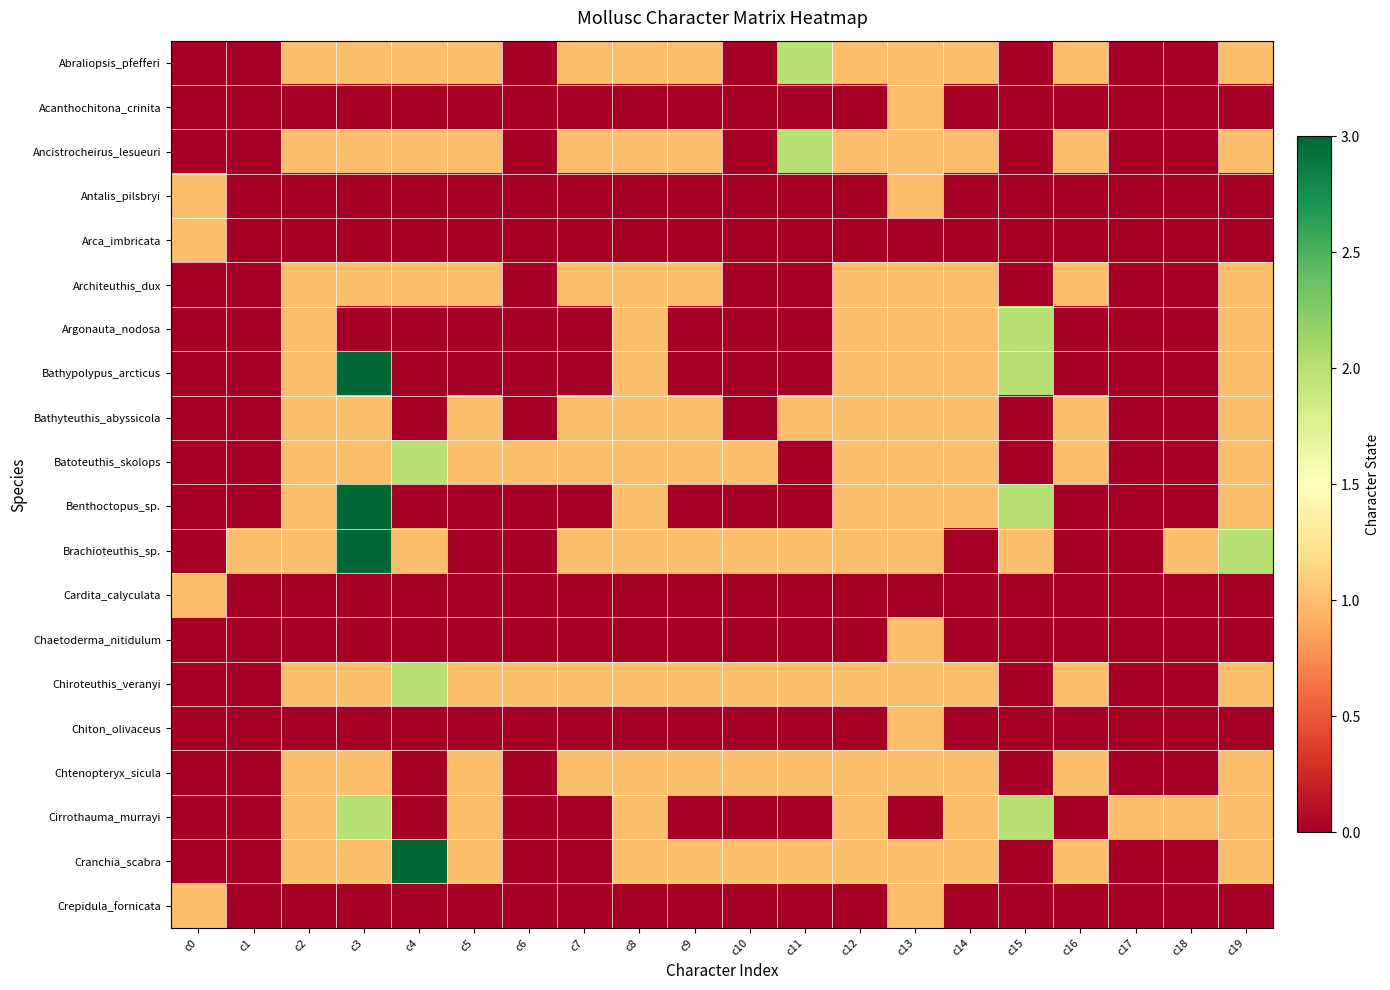

Reading left to right, list all the values displayed in this chart.

Abraliopsis_pfefferi: c0=0	c1=0	c2=1	c3=1	c4=1	c5=1	c6=0	c7=1	c8=1	c9=1	c10=0	c11=2	c12=1	c13=1	c14=1	c15=0	c16=1	c17=0	c18=0	c19=1
Acanthochitona_crinita: c0=0	c1=0	c2=0	c3=0	c4=0	c5=0	c6=0	c7=0	c8=0	c9=0	c10=0	c11=0	c12=0	c13=1	c14=0	c15=0	c16=0	c17=0	c18=0	c19=0
Ancistrocheirus_lesueuri: c0=0	c1=0	c2=1	c3=1	c4=1	c5=1	c6=0	c7=1	c8=1	c9=1	c10=0	c11=2	c12=1	c13=1	c14=1	c15=0	c16=1	c17=0	c18=0	c19=1
Antalis_pilsbryi: c0=1	c1=0	c2=0	c3=0	c4=0	c5=0	c6=0	c7=0	c8=0	c9=0	c10=0	c11=0	c12=0	c13=1	c14=0	c15=0	c16=0	c17=0	c18=0	c19=0
Arca_imbricata: c0=1	c1=0	c2=0	c3=0	c4=0	c5=0	c6=0	c7=0	c8=0	c9=0	c10=0	c11=0	c12=0	c13=0	c14=0	c15=0	c16=0	c17=0	c18=0	c19=0
Architeuthis_dux: c0=0	c1=0	c2=1	c3=1	c4=1	c5=1	c6=0	c7=1	c8=1	c9=1	c10=0	c11=0	c12=1	c13=1	c14=1	c15=0	c16=1	c17=0	c18=0	c19=1
Argonauta_nodosa: c0=0	c1=0	c2=1	c3=0	c4=0	c5=0	c6=0	c7=0	c8=1	c9=0	c10=0	c11=0	c12=1	c13=1	c14=1	c15=2	c16=0	c17=0	c18=0	c19=1
Bathypolypus_arcticus: c0=0	c1=0	c2=1	c3=3	c4=0	c5=0	c6=0	c7=0	c8=1	c9=0	c10=0	c11=0	c12=1	c13=1	c14=1	c15=2	c16=0	c17=0	c18=0	c19=1
Bathyteuthis_abyssicola: c0=0	c1=0	c2=1	c3=1	c4=0	c5=1	c6=0	c7=1	c8=1	c9=1	c10=0	c11=1	c12=1	c13=1	c14=1	c15=0	c16=1	c17=0	c18=0	c19=1
Batoteuthis_skolops: c0=0	c1=0	c2=1	c3=1	c4=2	c5=1	c6=1	c7=1	c8=1	c9=1	c10=1	c11=0	c12=1	c13=1	c14=1	c15=0	c16=1	c17=0	c18=0	c19=1
Benthoctopus_sp.: c0=0	c1=0	c2=1	c3=3	c4=0	c5=0	c6=0	c7=0	c8=1	c9=0	c10=0	c11=0	c12=1	c13=1	c14=1	c15=2	c16=0	c17=0	c18=0	c19=1
Brachioteuthis_sp.: c0=0	c1=1	c2=1	c3=3	c4=1	c5=0	c6=0	c7=1	c8=1	c9=1	c10=1	c11=1	c12=1	c13=1	c14=0	c15=1	c16=0	c17=0	c18=1	c19=2
Cardita_calyculata: c0=1	c1=0	c2=0	c3=0	c4=0	c5=0	c6=0	c7=0	c8=0	c9=0	c10=0	c11=0	c12=0	c13=0	c14=0	c15=0	c16=0	c17=0	c18=0	c19=0
Chaetoderma_nitidulum: c0=0	c1=0	c2=0	c3=0	c4=0	c5=0	c6=0	c7=0	c8=0	c9=0	c10=0	c11=0	c12=0	c13=1	c14=0	c15=0	c16=0	c17=0	c18=0	c19=0
Chiroteuthis_veranyi: c0=0	c1=0	c2=1	c3=1	c4=2	c5=1	c6=1	c7=1	c8=1	c9=1	c10=1	c11=1	c12=1	c13=1	c14=1	c15=0	c16=1	c17=0	c18=0	c19=1
Chiton_olivaceus: c0=0	c1=0	c2=0	c3=0	c4=0	c5=0	c6=0	c7=0	c8=0	c9=0	c10=0	c11=0	c12=0	c13=1	c14=0	c15=0	c16=0	c17=0	c18=0	c19=0
Chtenopteryx_sicula: c0=0	c1=0	c2=1	c3=1	c4=0	c5=1	c6=0	c7=1	c8=1	c9=1	c10=1	c11=1	c12=1	c13=1	c14=1	c15=0	c16=1	c17=0	c18=0	c19=1
Cirrothauma_murrayi: c0=0	c1=0	c2=1	c3=2	c4=0	c5=1	c6=0	c7=0	c8=1	c9=0	c10=0	c11=0	c12=1	c13=0	c14=1	c15=2	c16=0	c17=1	c18=1	c19=1
Cranchia_scabra: c0=0	c1=0	c2=1	c3=1	c4=3	c5=1	c6=0	c7=0	c8=1	c9=1	c10=1	c11=1	c12=1	c13=1	c14=1	c15=0	c16=1	c17=0	c18=0	c19=1
Crepidula_fornicata: c0=1	c1=0	c2=0	c3=0	c4=0	c5=0	c6=0	c7=0	c8=0	c9=0	c10=0	c11=0	c12=0	c13=1	c14=0	c15=0	c16=0	c17=0	c18=0	c19=0